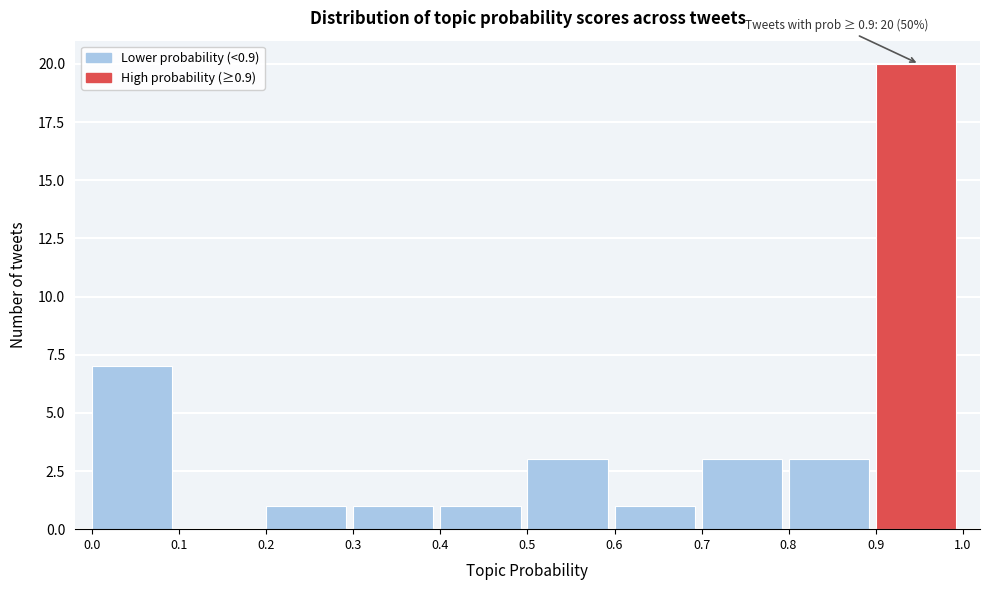

Over which range of the x-axis is the bar tallest?

0.9 to 1.0